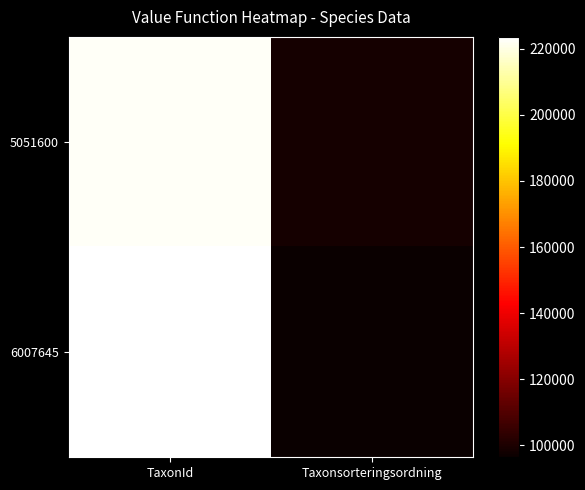

What is the spread (max minus min) of values at TaxonId?

1123